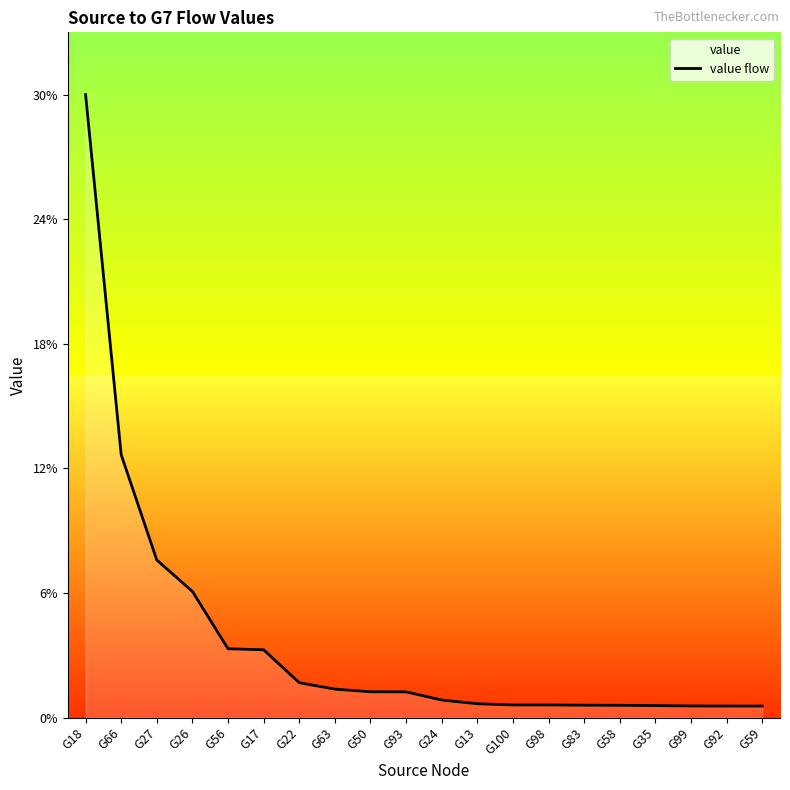

What position from the left is G24?

11